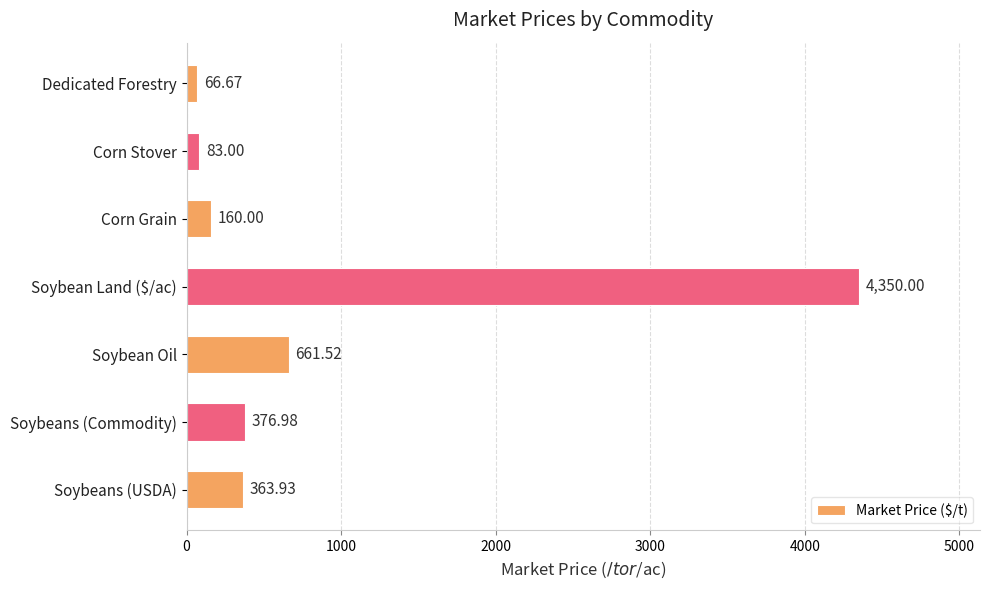

What is the difference between the maximum and minimum values?

4283.3